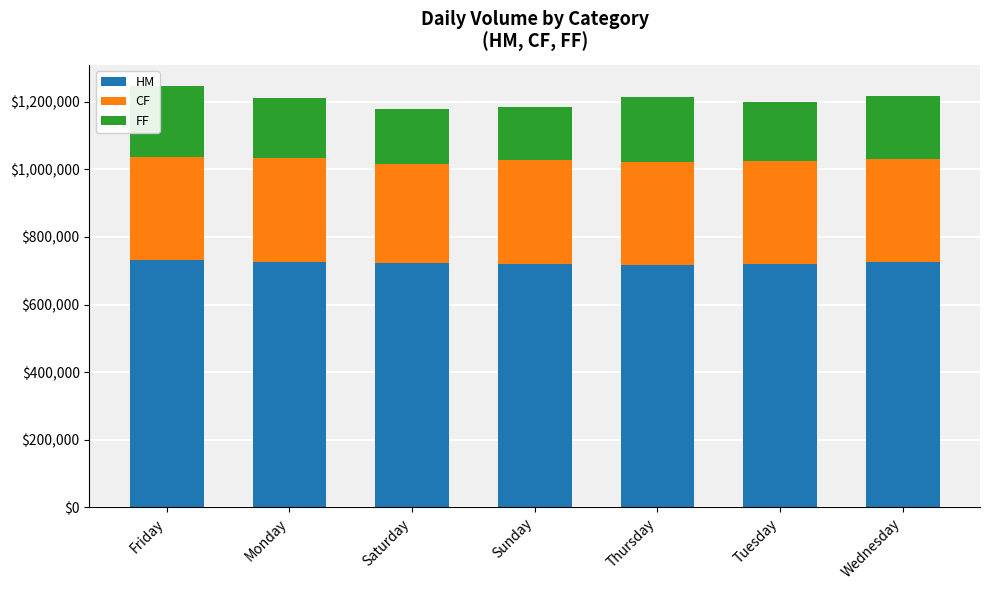

Is it true that HM equals 725219 at Wednesday?

True